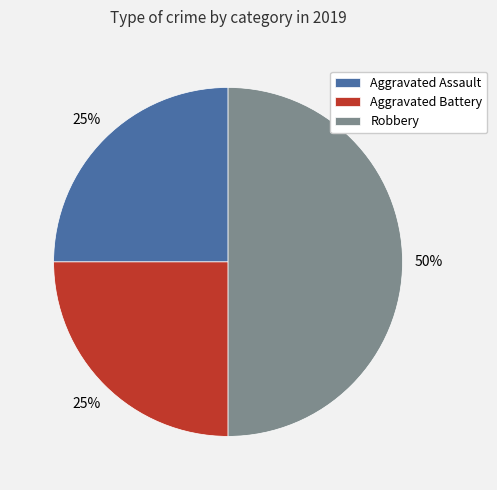

To the nearest percent, what is the difference between the largest and smallest slice percentages?

25%